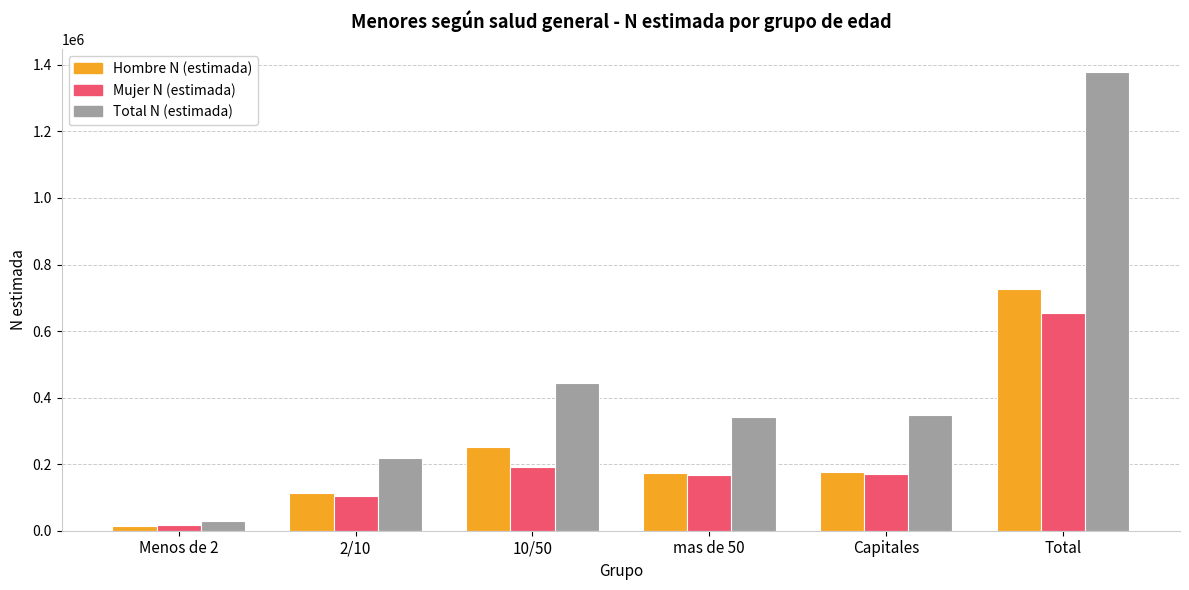

What are all the series names shown in the legend?

Hombre N (estimada), Mujer N (estimada), Total N (estimada)